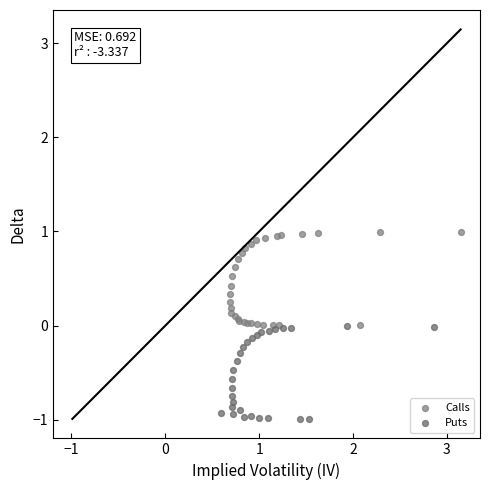

Which series has the widest spread of Y values?

Calls